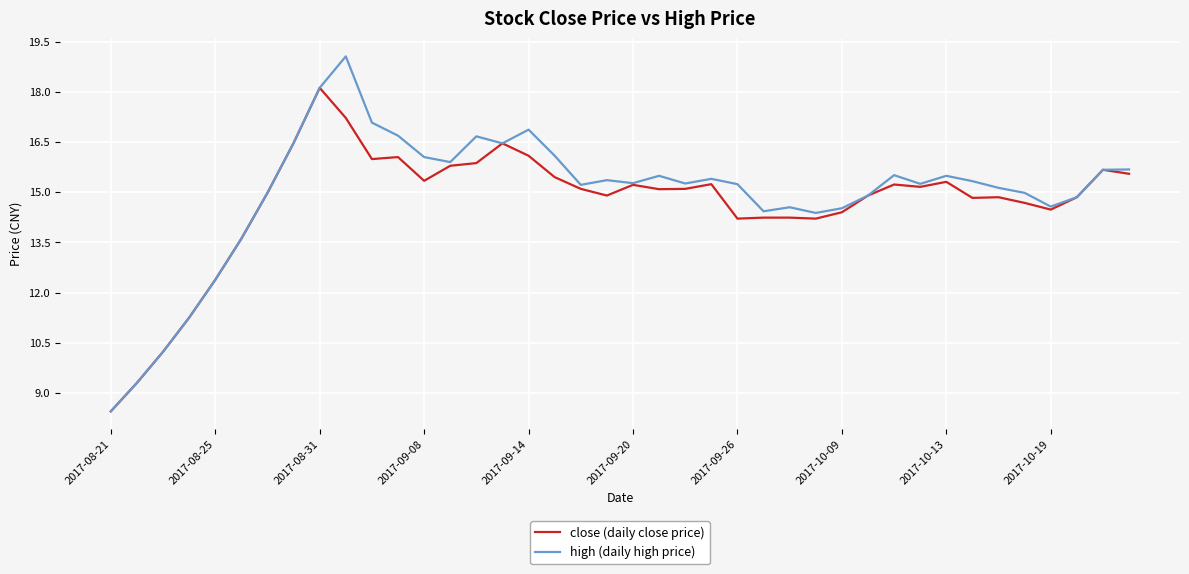

What is the maximum value shown in the chart?

19.1